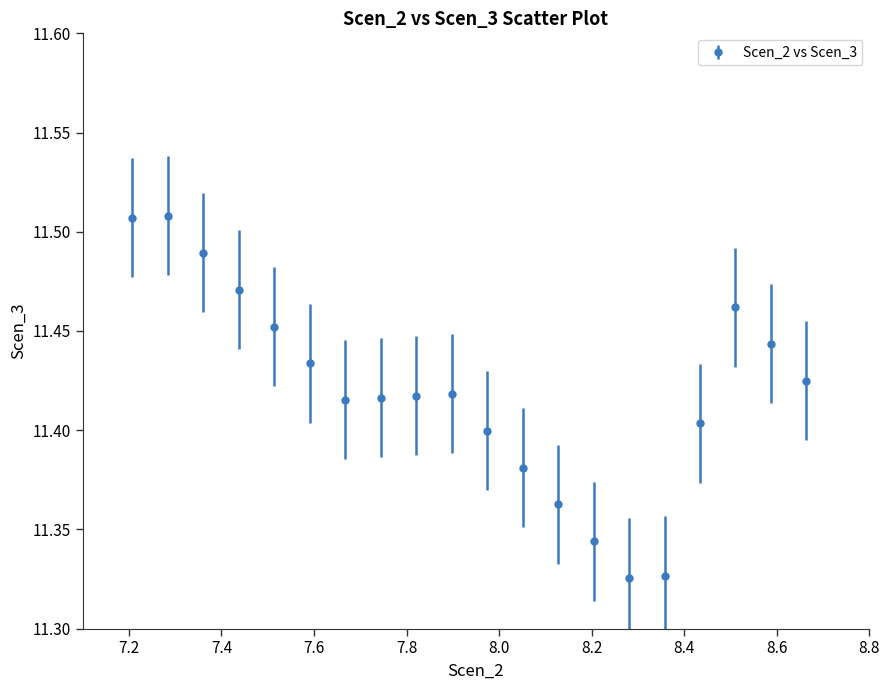

What is the sum of all values?

228.4